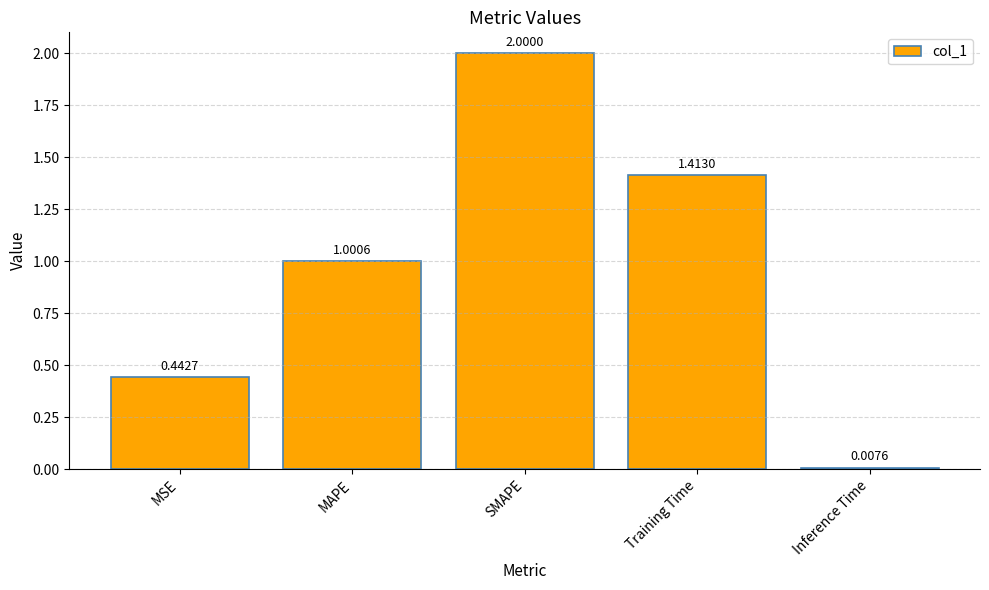

Are the bars horizontal?

No